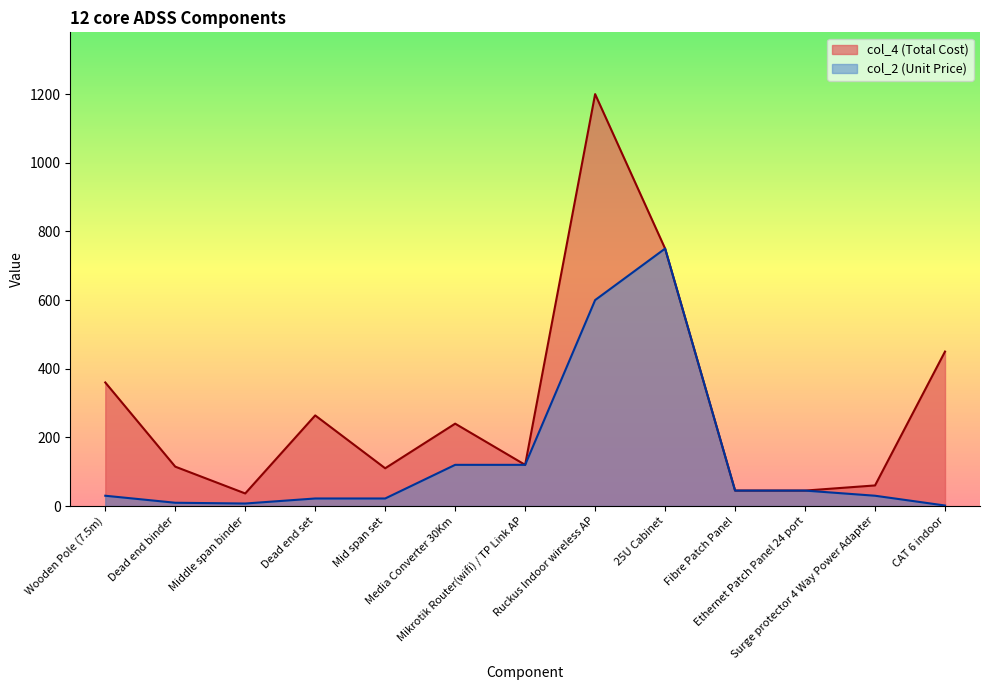

Count the number of categories in the chart.

13